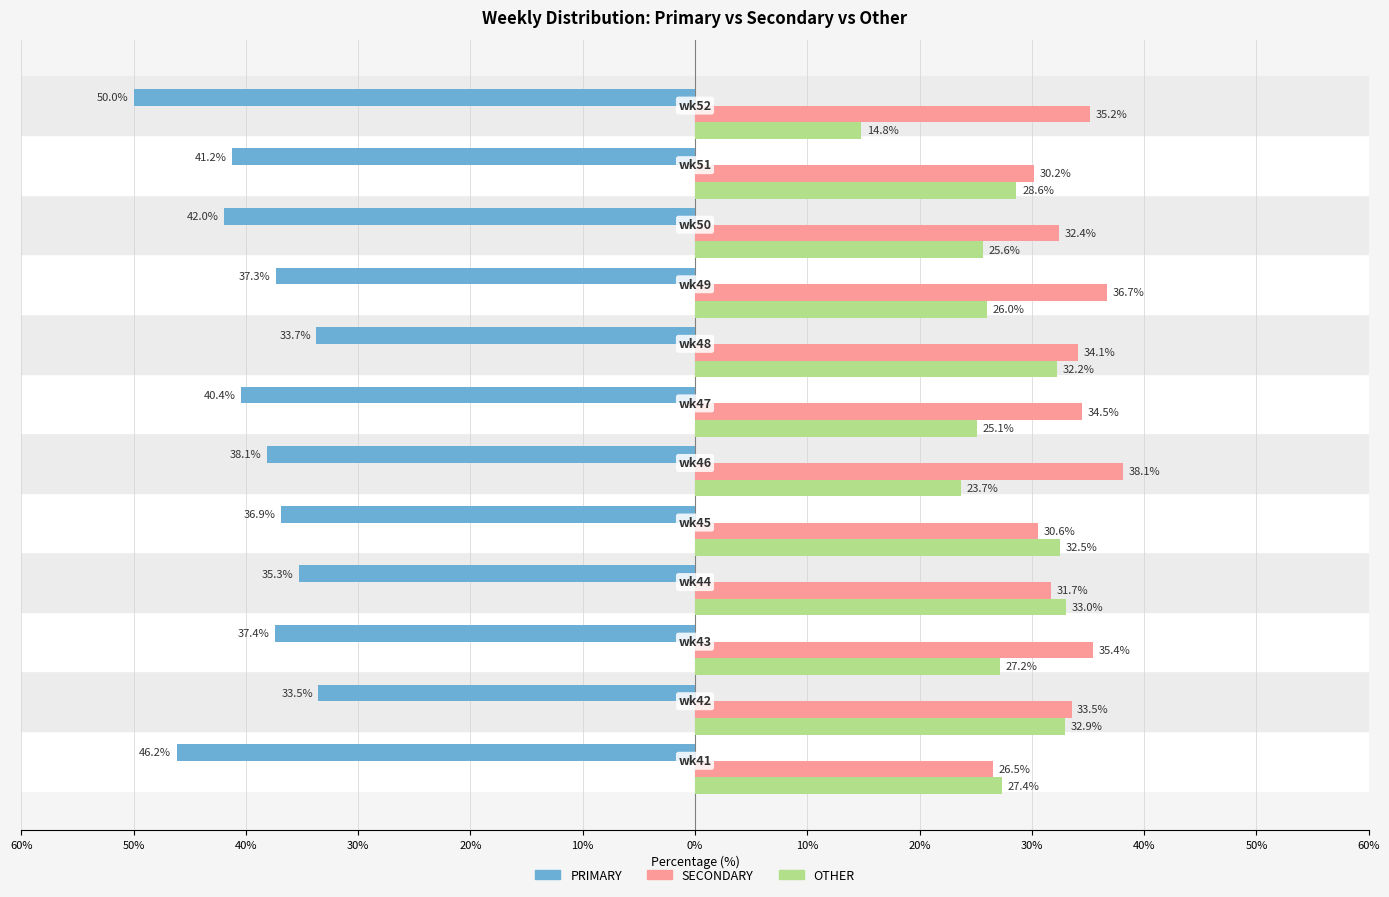

How many data points in SECONDARY are above 34?

6